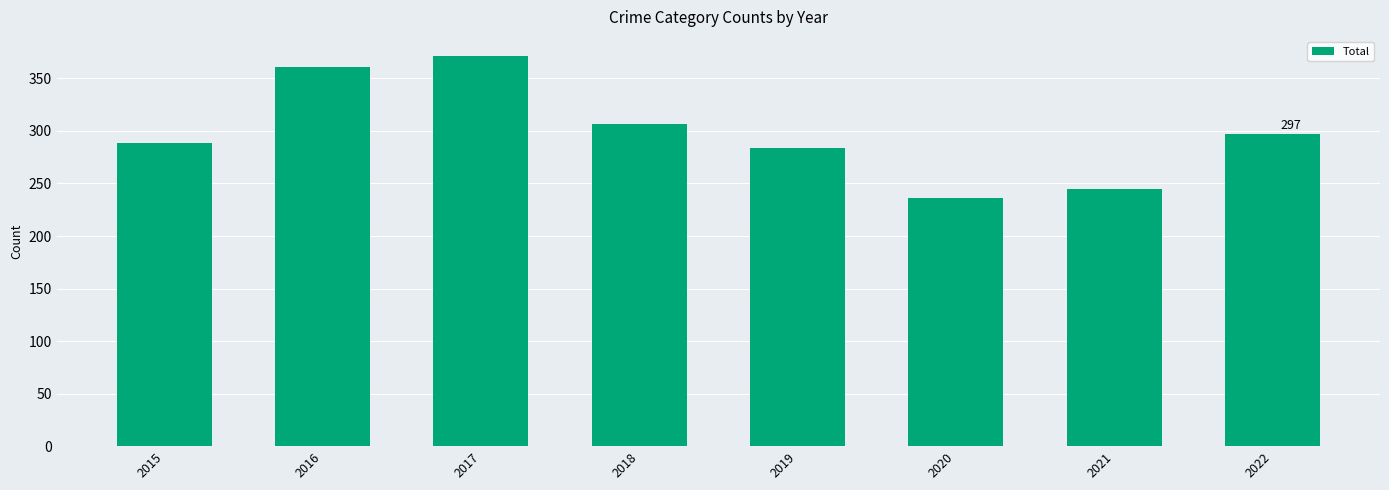

What is the minimum value shown in the chart?

236